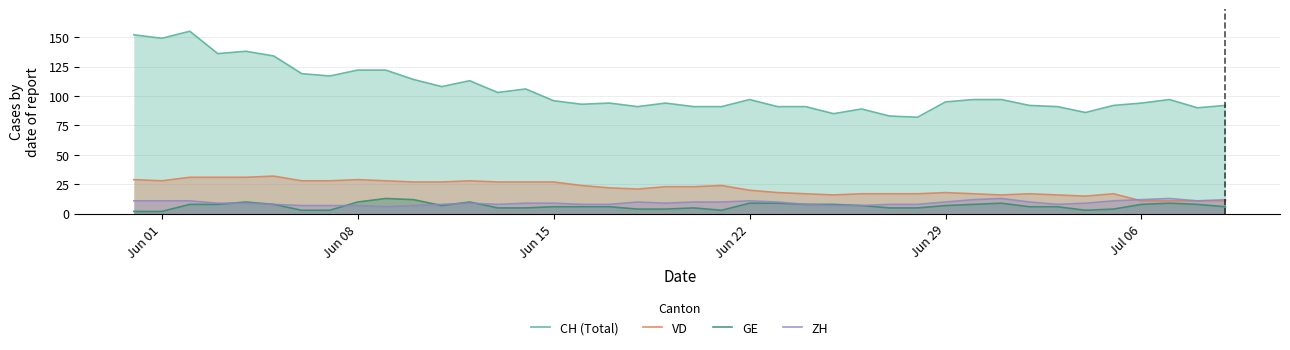

Reading left to right, extract all data points from this chart.

CH (Total): 152	149	155	136	138	134	119	117	122	122	114	108	113	103	106	96	93	94	91	94	91	91	97	91	91	85	89	83	82	95	97	97	92	91	86	92	94	97	90	92
VD: 29	28	31	31	31	32	28	28	29	28	27	27	28	27	27	27	24	22	21	23	23	24	20	18	17	16	17	17	17	18	17	16	17	16	15	17	11	11	11	11
GE: 2	2	8	8	10	8	3	3	10	13	12	7	10	5	5	6	6	6	4	4	5	3	9	9	8	8	7	5	5	7	8	9	6	6	3	4	8	9	8	6
ZH: 11	11	11	9	9	8	7	7	7	6	7	8	9	8	9	9	8	8	10	9	10	10	11	10	8	7	7	8	8	10	12	13	10	8	9	11	12	13	11	12